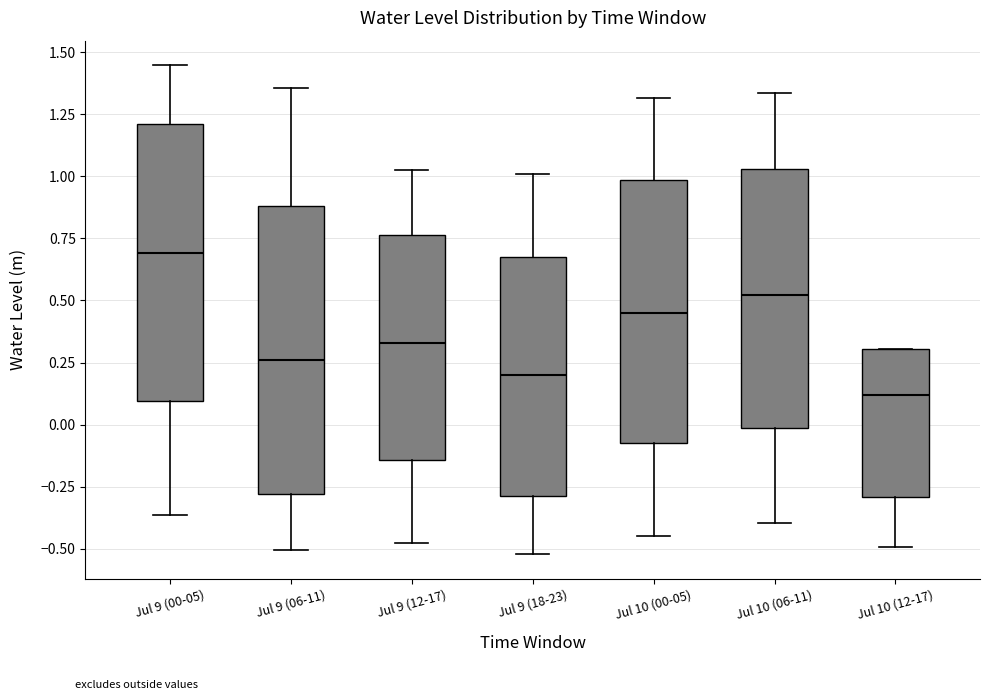

Where is the lower edge of the box for Jul 9 (06-11) on the y-axis? The values are not printed on the chart, so give them approximately, as read against the axis.

-0.30